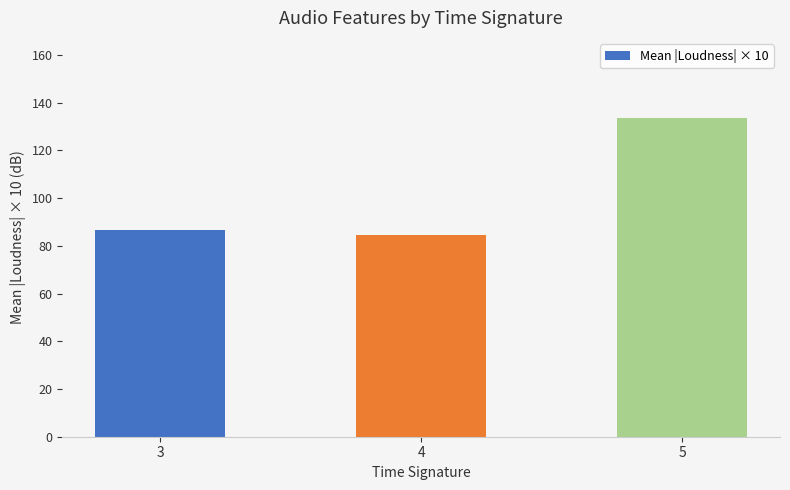

Which label corresponds to the smallest value in the chart?

4